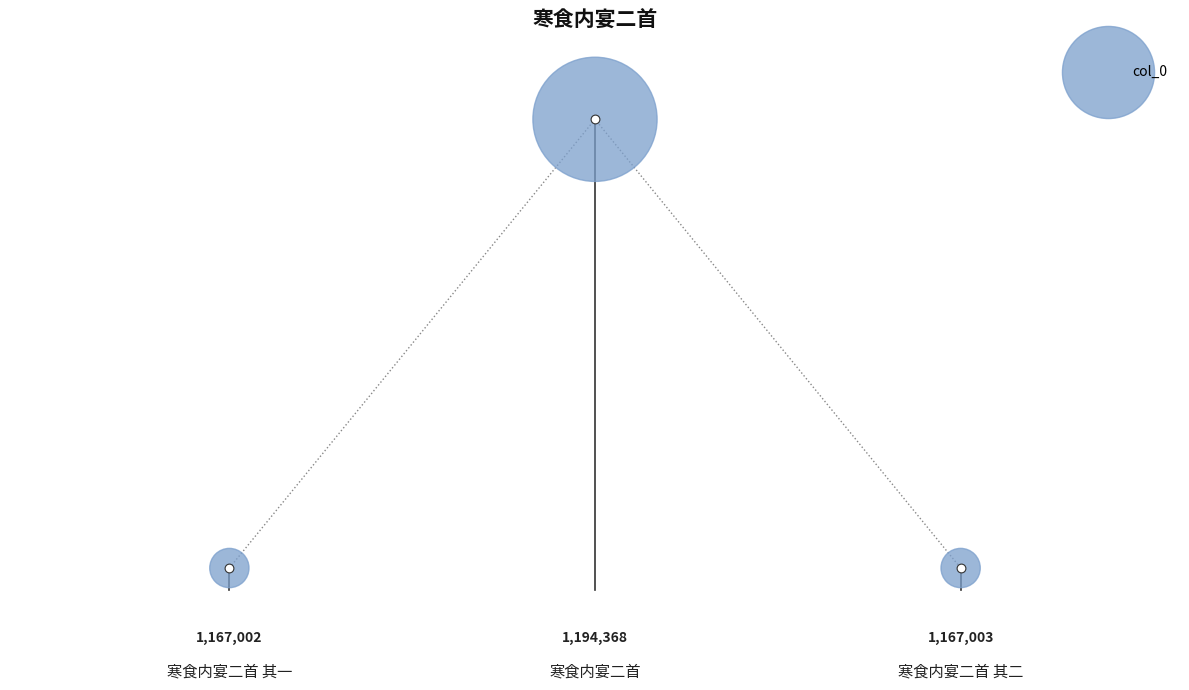

Which has a higher value, 寒食内宴二首 其二 or 寒食内宴二首?

寒食内宴二首